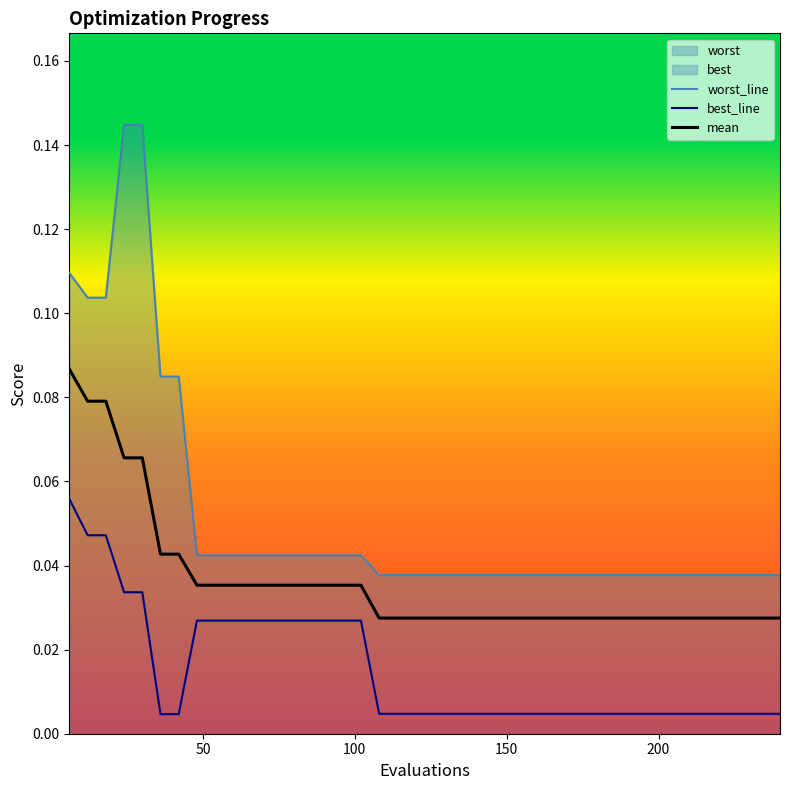

True or false: mean has more than 0 interior local peaks.

False